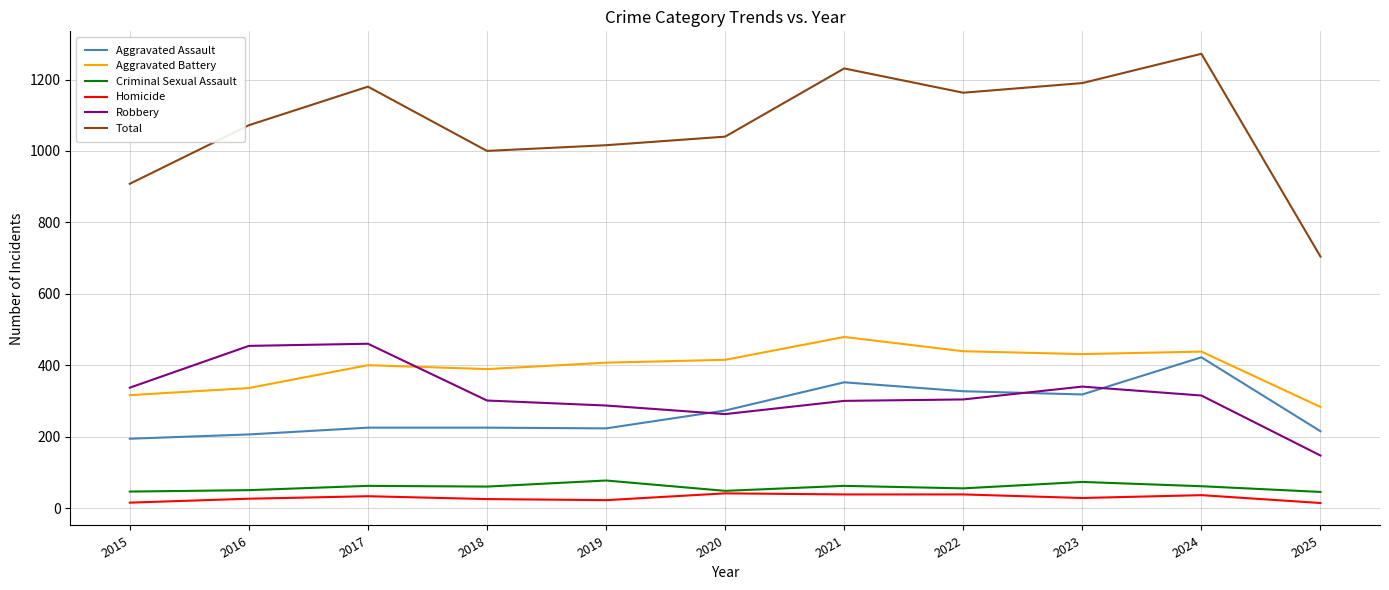

What are all the series names shown in the legend?

Aggravated Assault, Aggravated Battery, Criminal Sexual Assault, Homicide, Robbery, Total